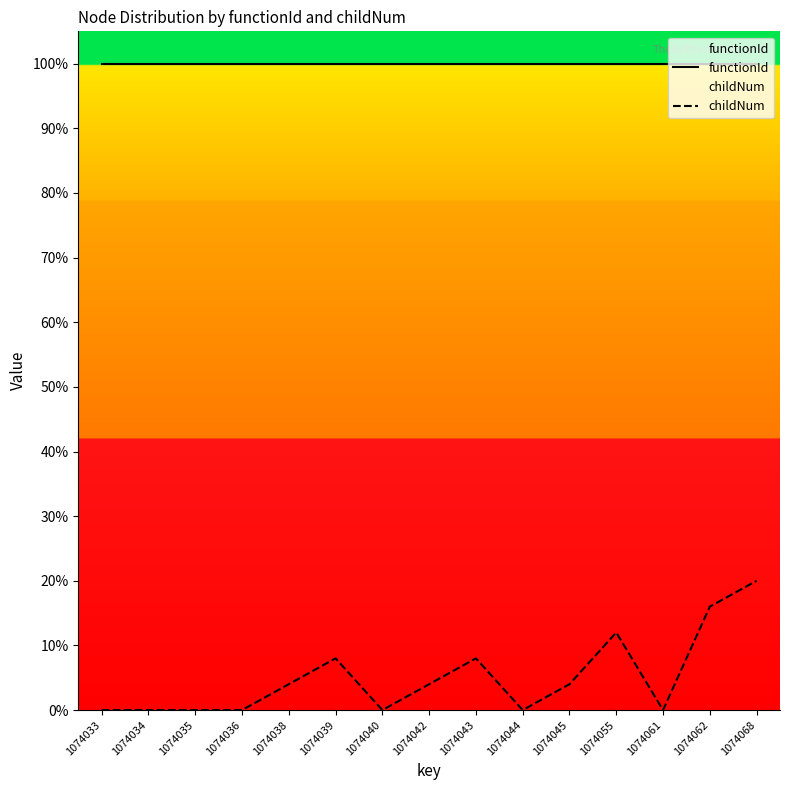

Reading left to right, list all the values displayed in this chart.

functionId: 100	100	100	100	100	100	100	100	100	100	100	100	100	100	100
childNum: 0	0	0	0	4	8	0	4	8	0	4	12	0	16	20